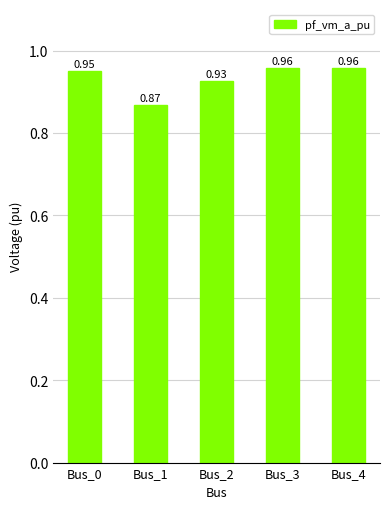

What is the sum of all values?

4.7